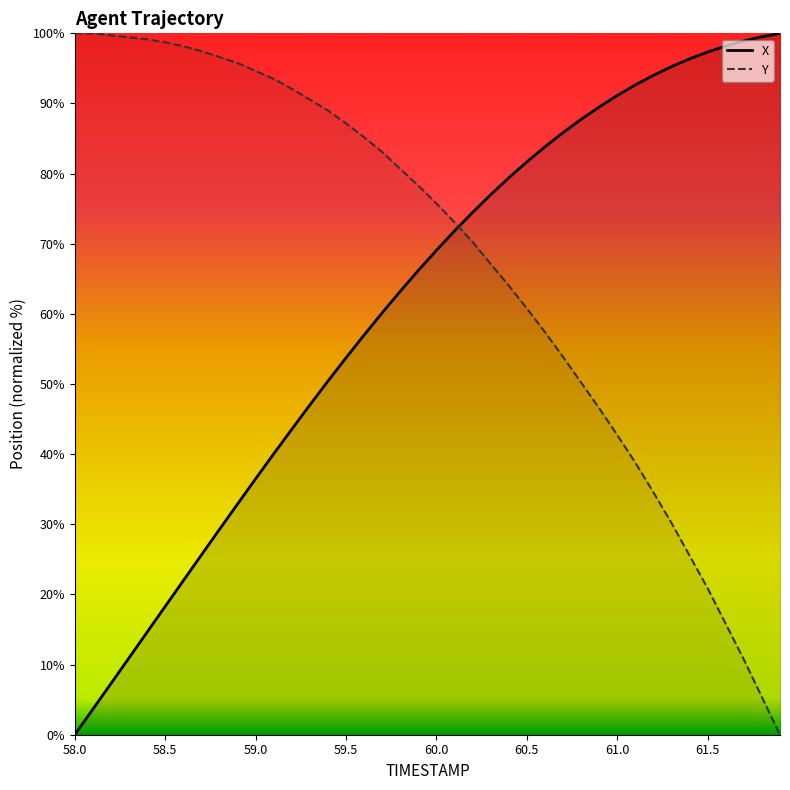

Is the value of X at 61.6 greater than the value of Y at 61.2?

Yes